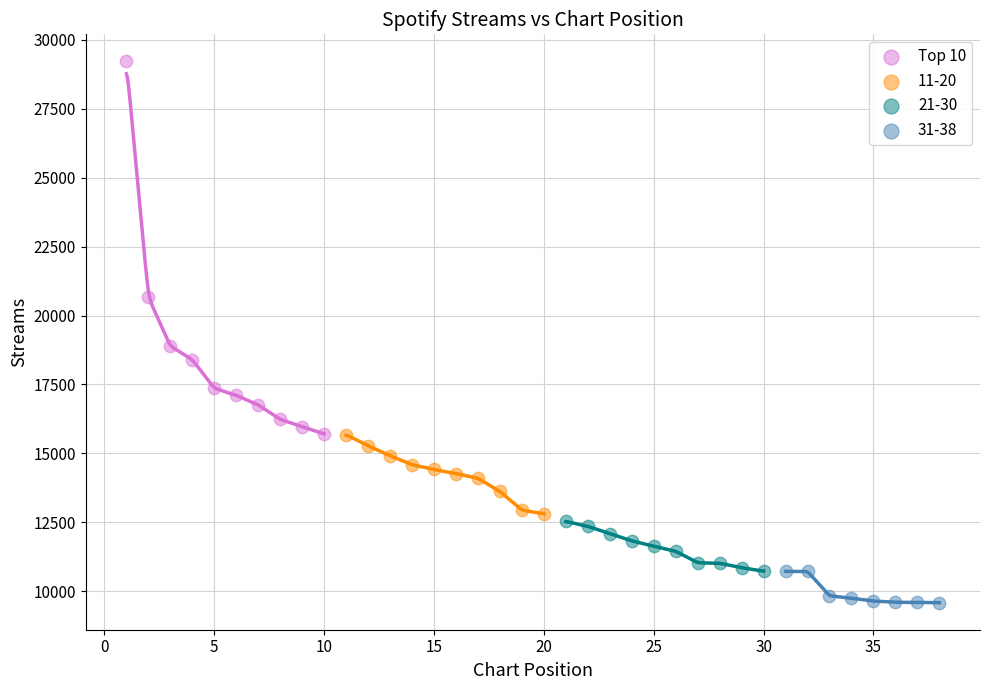

Which series reaches the maximum Y coordinate?

Top 10